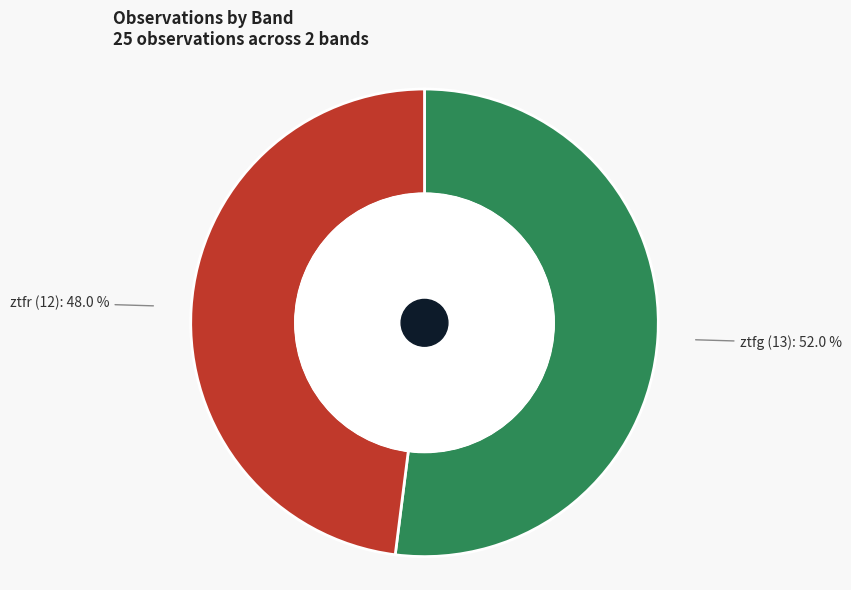

Rank the categories by value from lowest to highest.

ztfr, ztfg